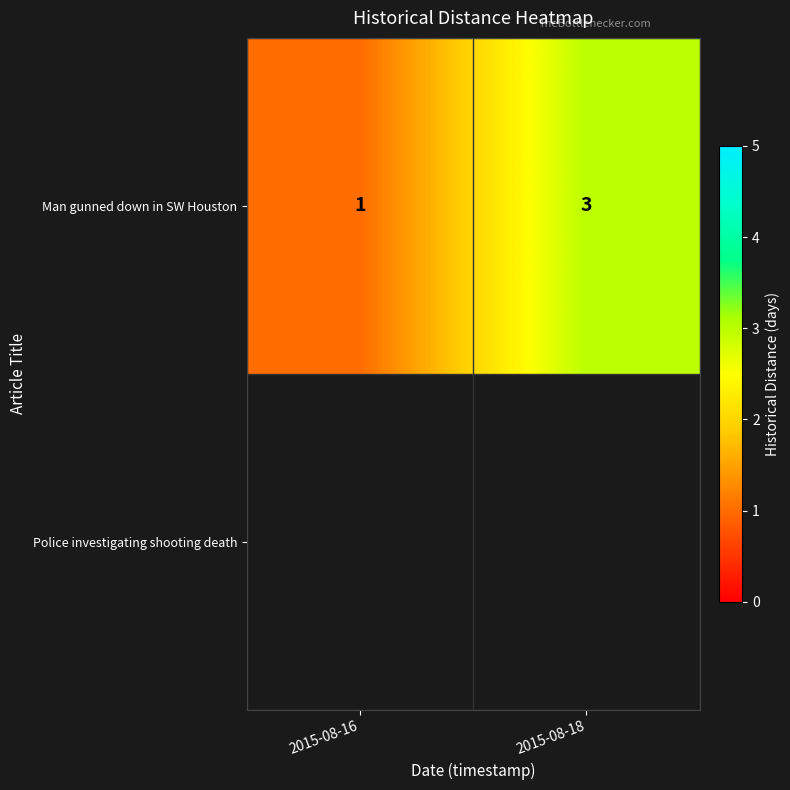

What is the difference between the maximum and minimum values?

2